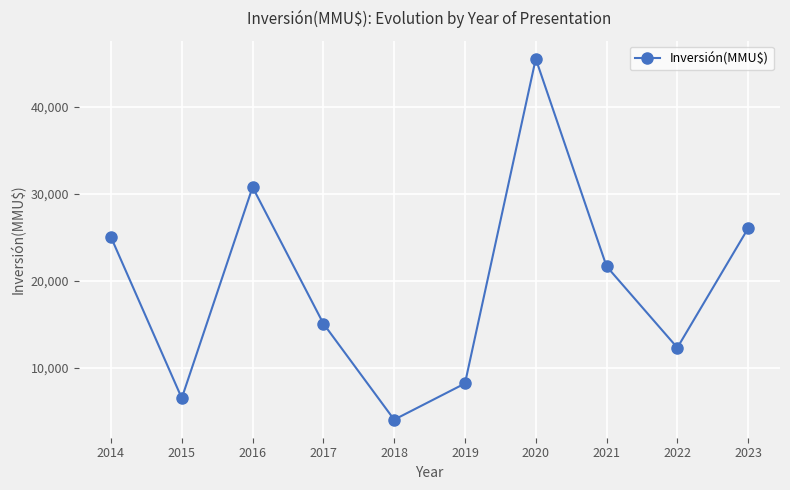

What is the value of the 7th point from the left?

45500